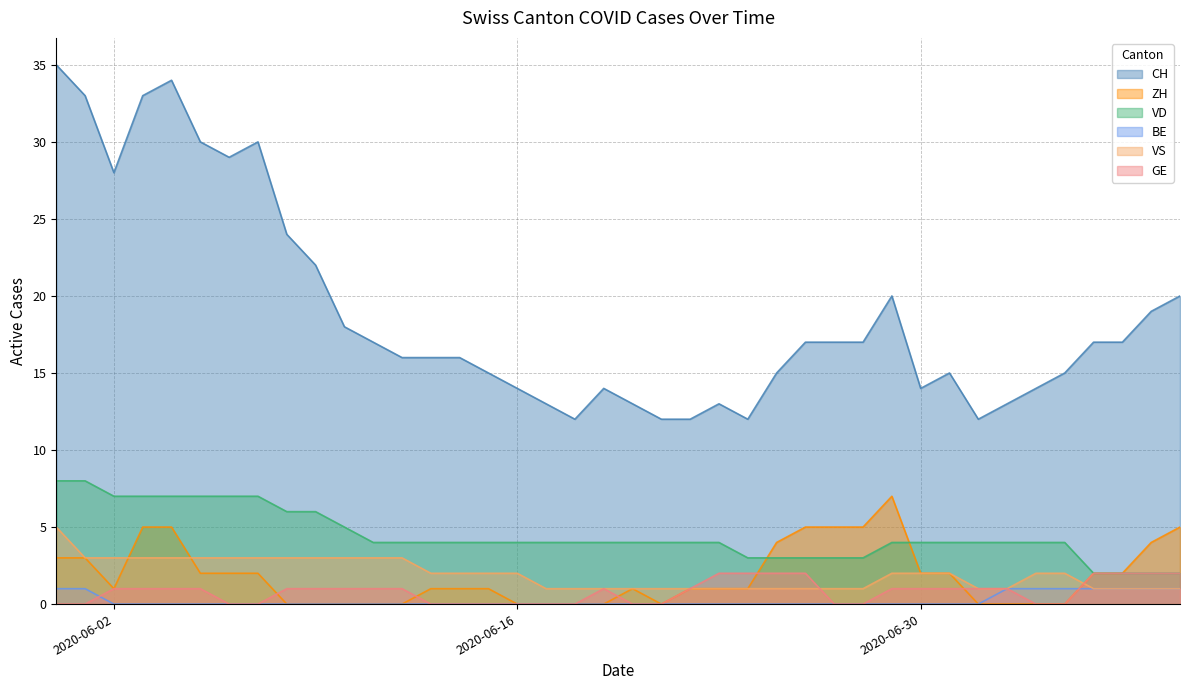

The BE series shows 1 at 2020-05-31. True or false?

True